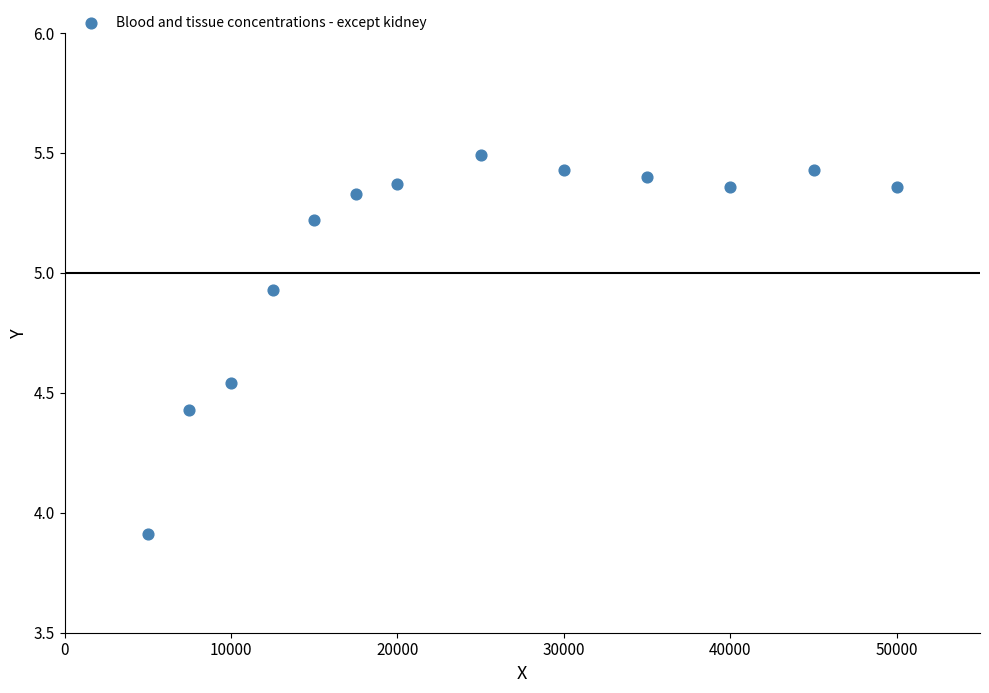

What is the range of X values (max minus min)?

45000.0